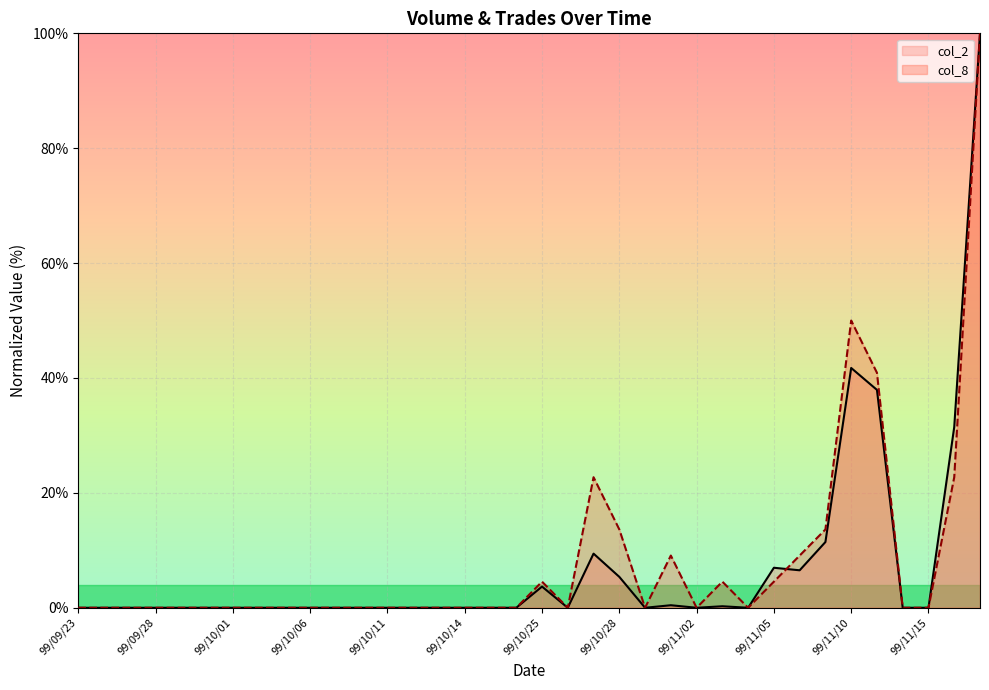

What is the label of the 4th point from the right?

99/11/12